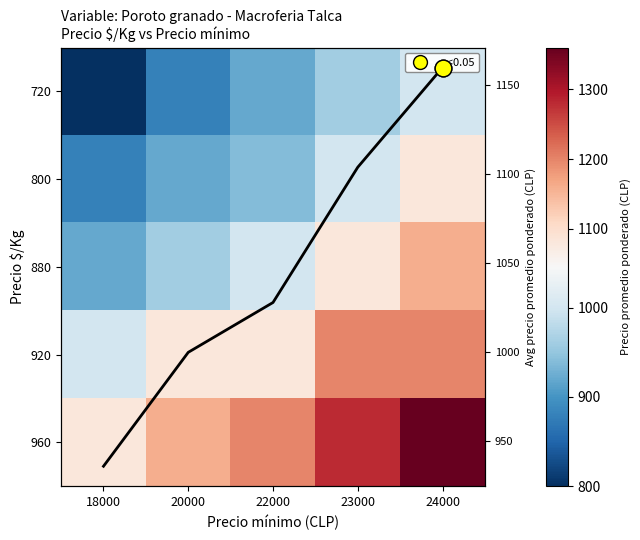

What is the difference between the maximum and minimum values in the Avg precio prom ponderado series?

224